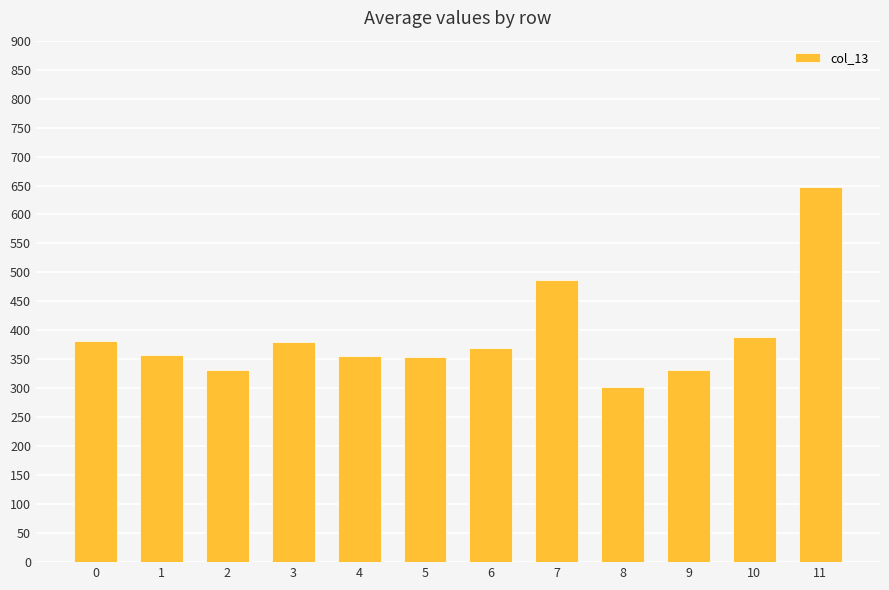

Approximately how many times larger is the value at 0 compared to 10?

1.0